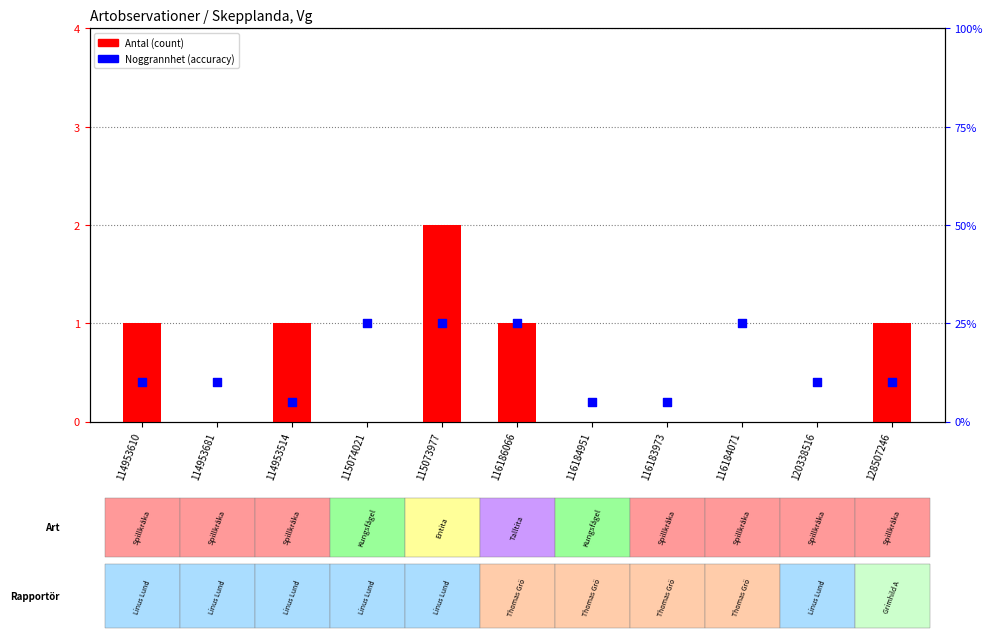

Which series reaches the maximum Y coordinate?

Noggrannhet (accuracy)